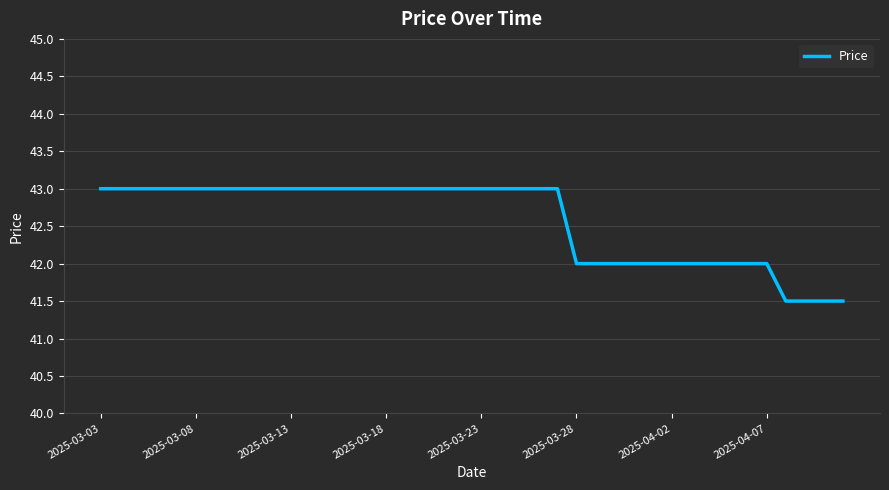

What is the minimum value shown in the chart?

41.5